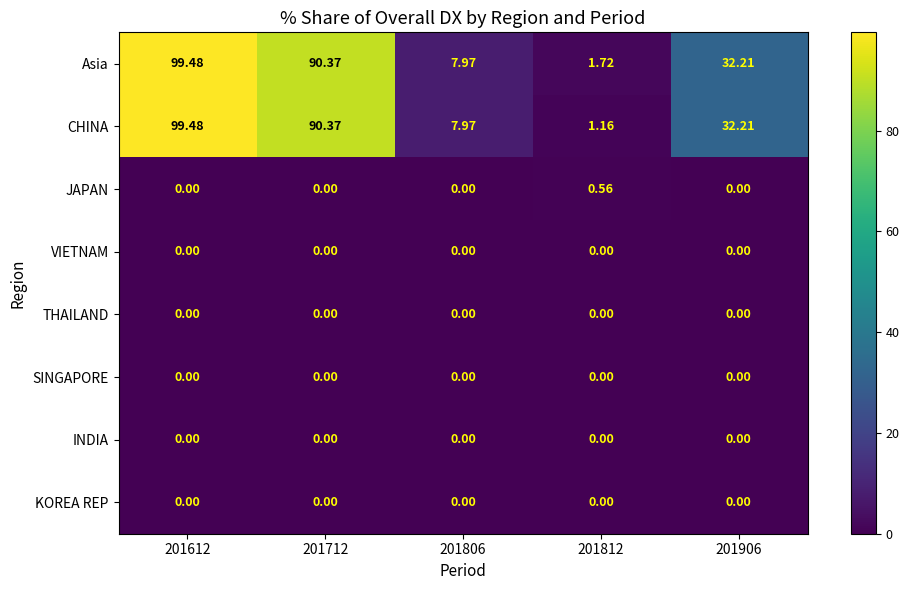

Is the value of CHINA at 201812 greater than the value of VIETNAM at 201906?

Yes